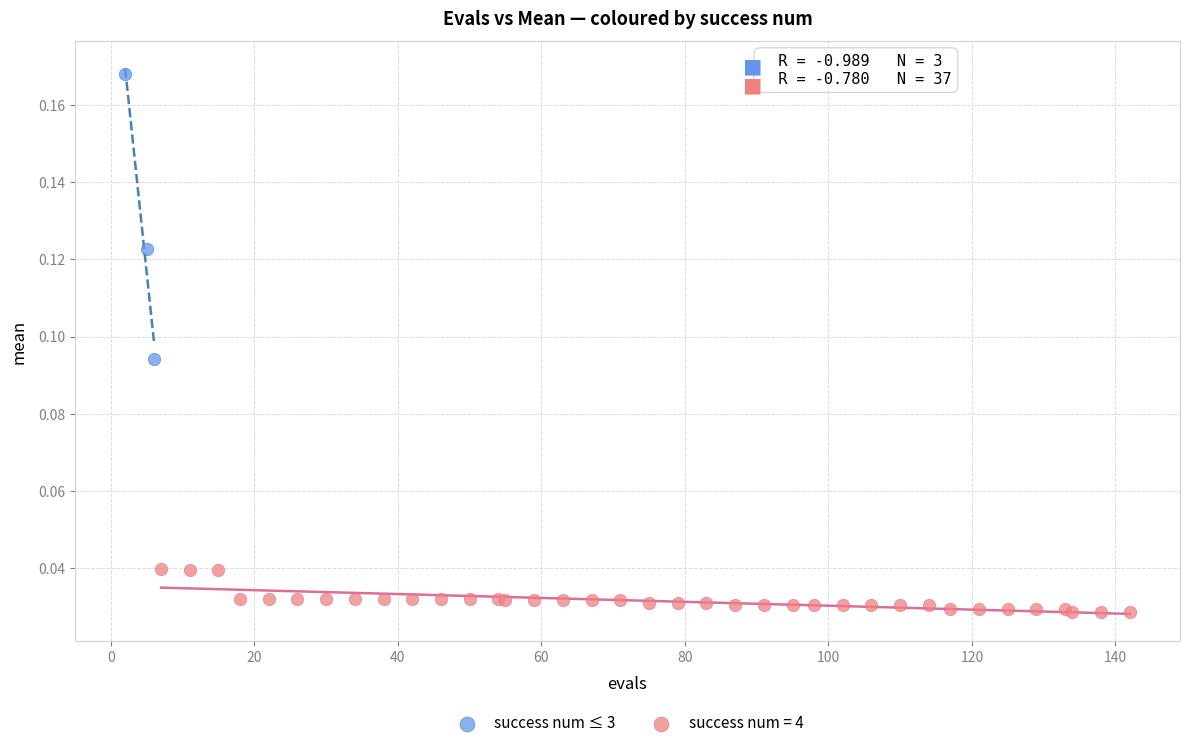

Which series contains the highest Y value?

success num ≤ 3